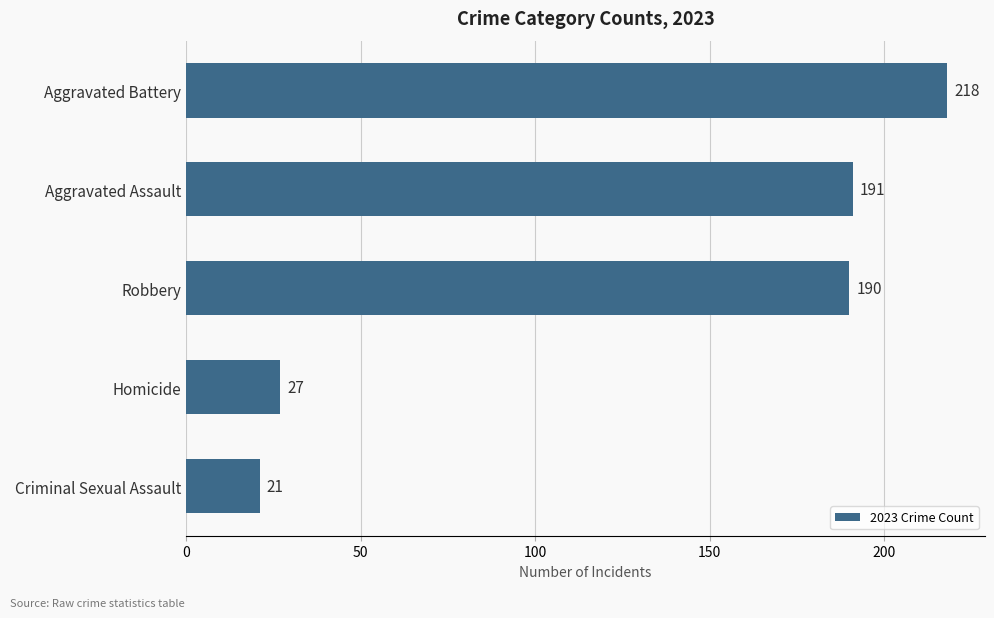

How many distinct data groups are displayed?

1